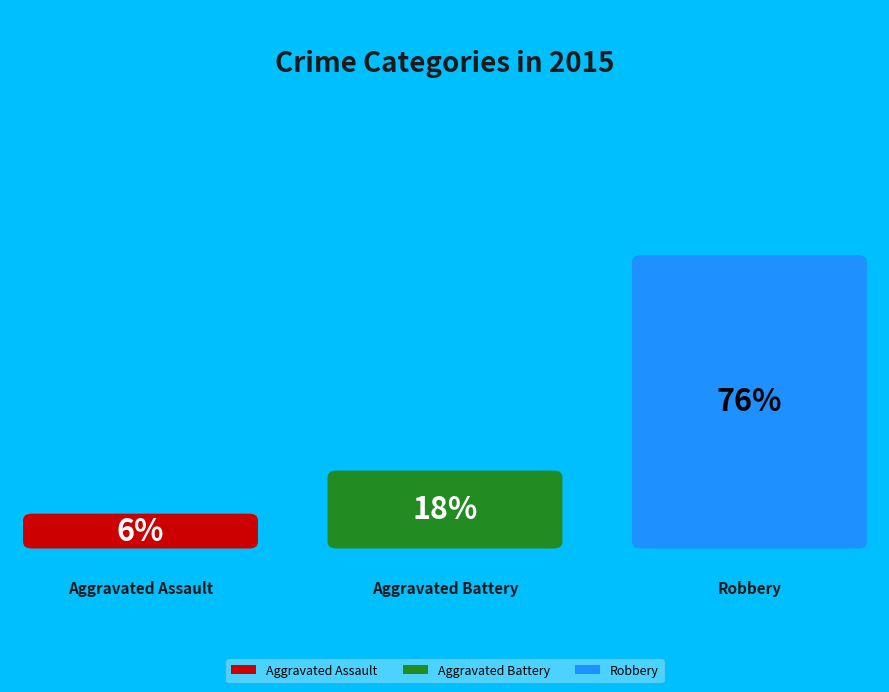

To the nearest percent, what is the combined percentage of Aggravated Assault and Aggravated Battery?

24%